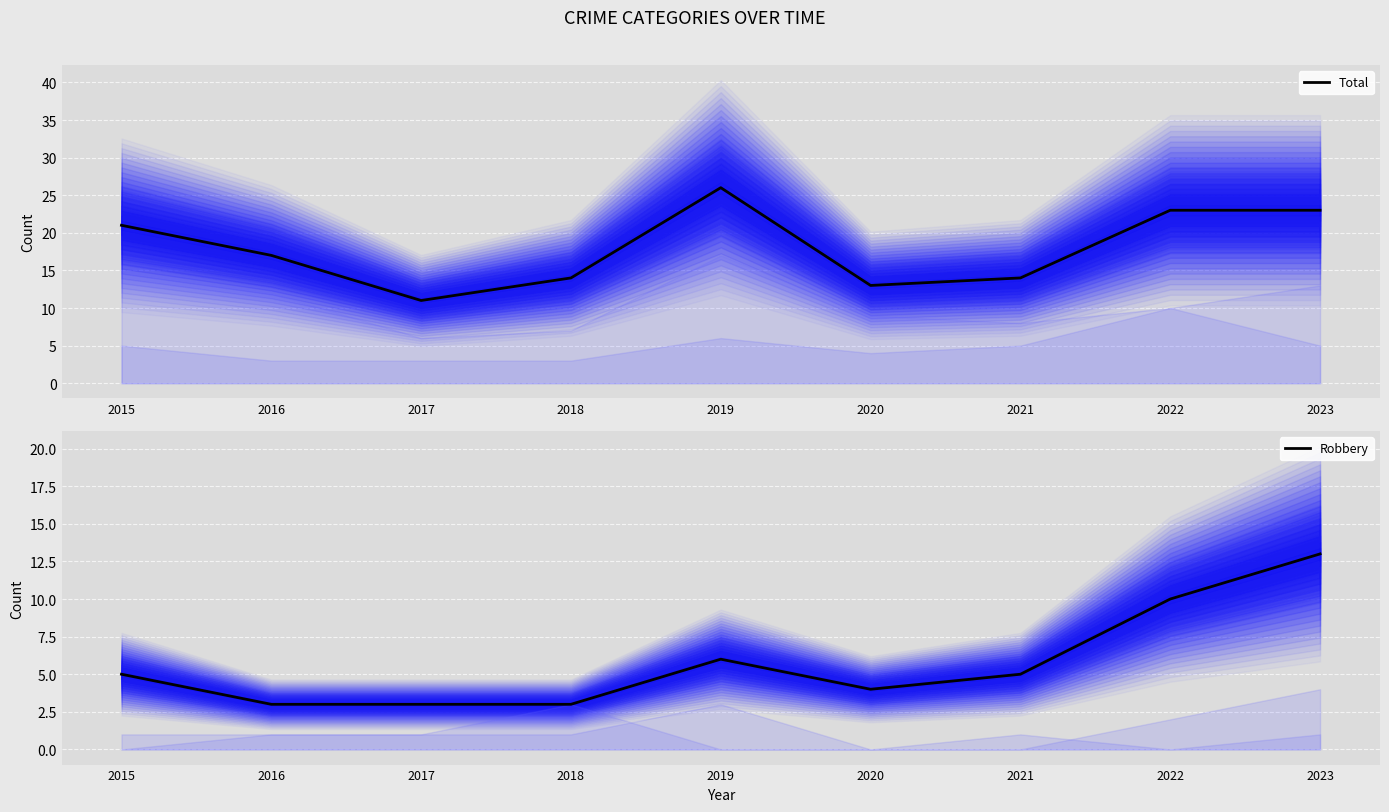

True or false: Robbery and Total intersect in this chart.

False